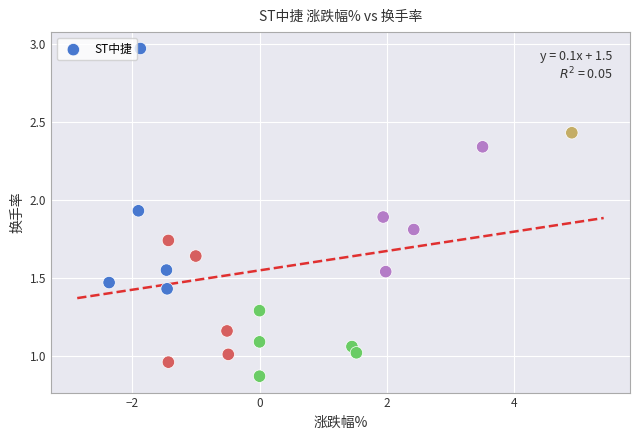

What is the range of Y values (max minus min)?

2.1